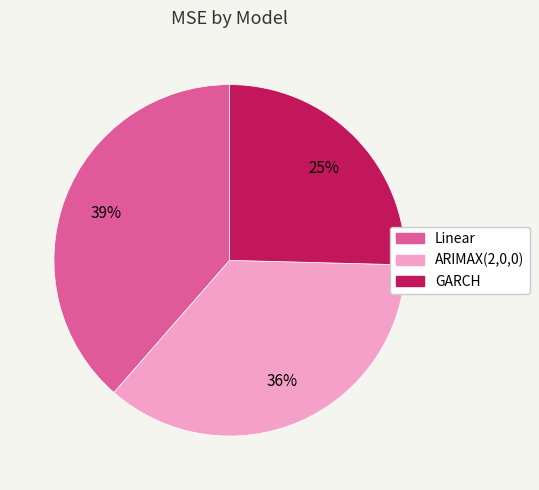

What percentage is the GARCH slice, to the nearest percent?

25%